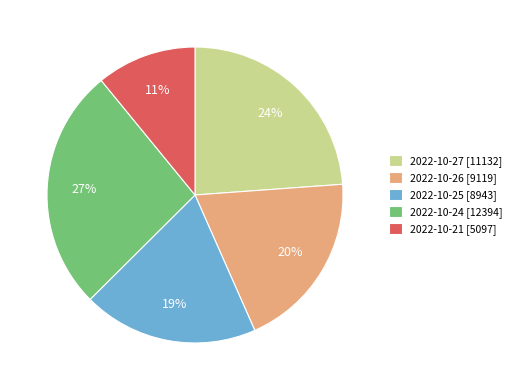

To the nearest percent, what is the difference between the 2022-10-21 and 2022-10-24 slice percentages?

16%